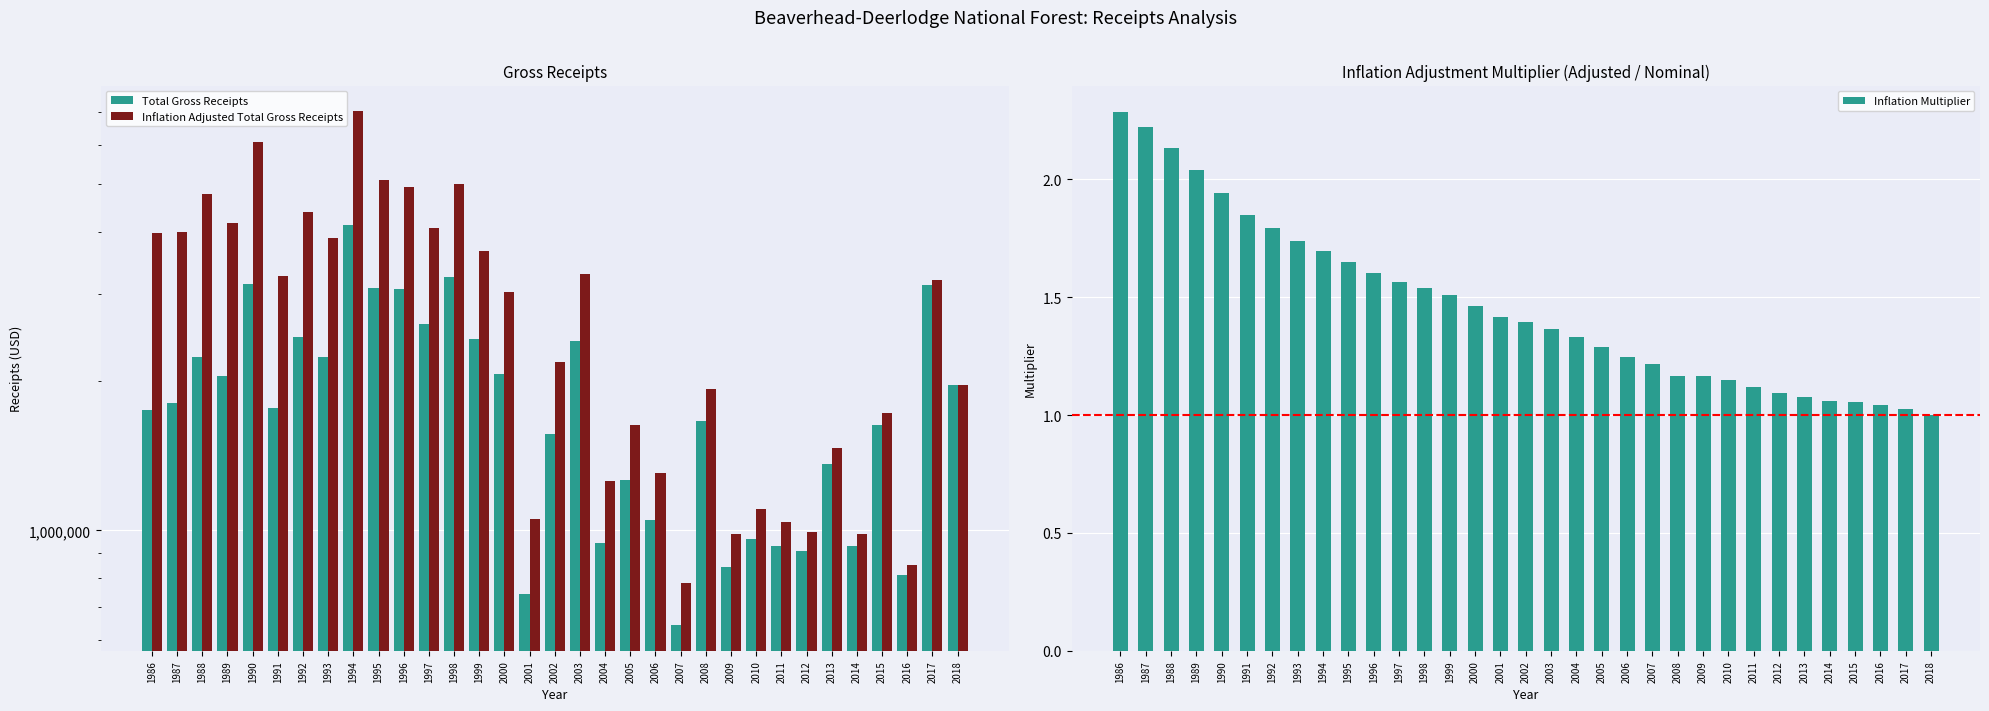

Is it true that Inflation Adjusted Total Gross Receipts equals 1968386.8 at 2018?

True